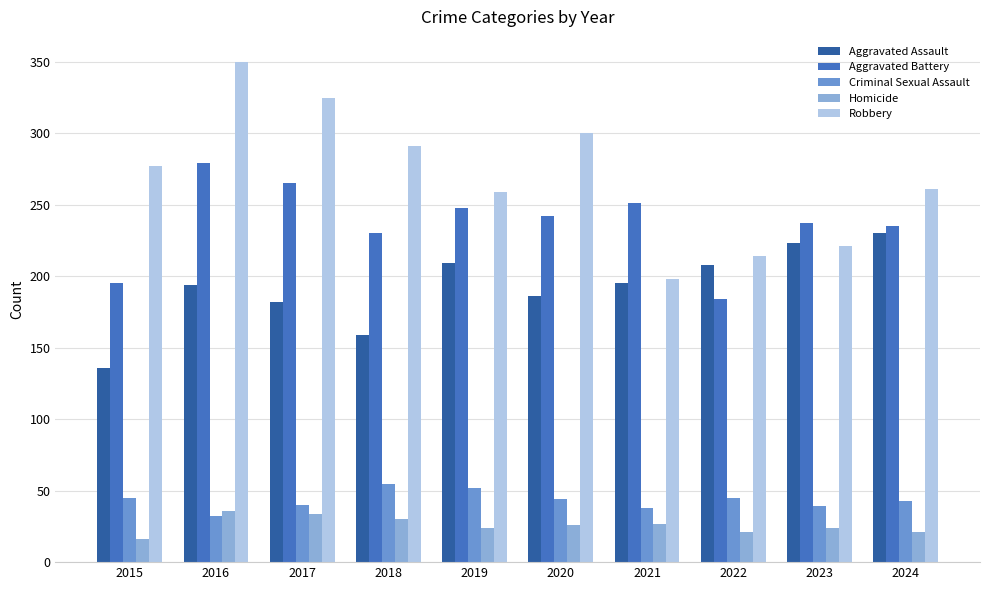

What is the value of the Criminal Sexual Assault bar at the 8th from the left?

45